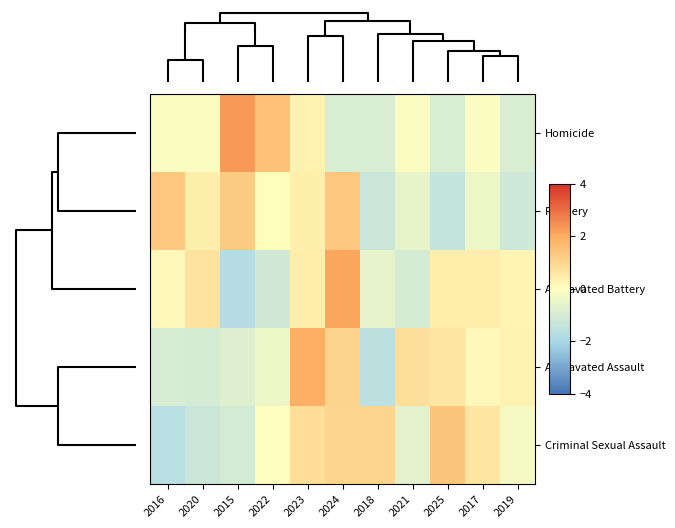

Rank the series at 2019 from lowest to highest value.

Robbery, Homicide, Criminal Sexual Assault, Aggravated Battery, Aggravated Assault